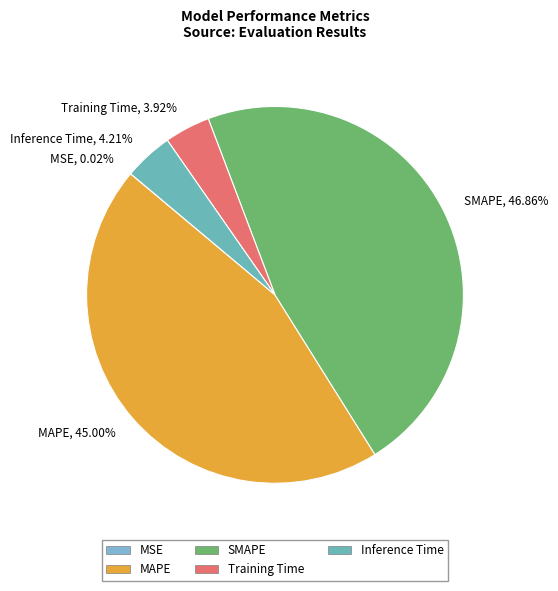

Is Training Time, 3.92% the majority of the pie?

No